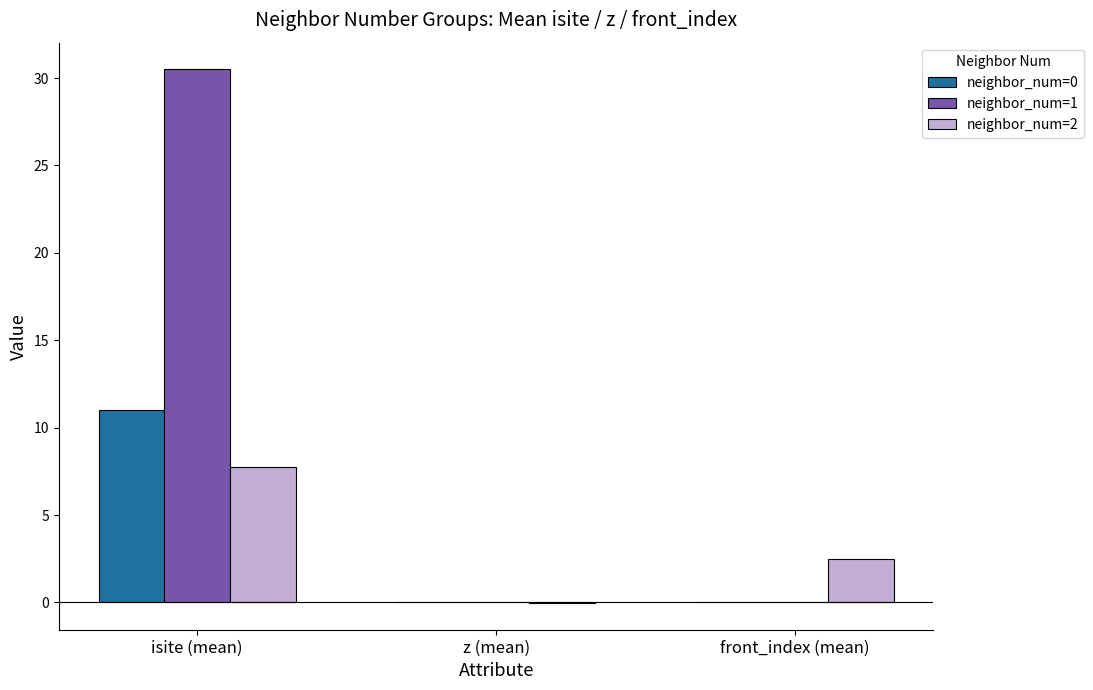

How many groups of bars are there?

3